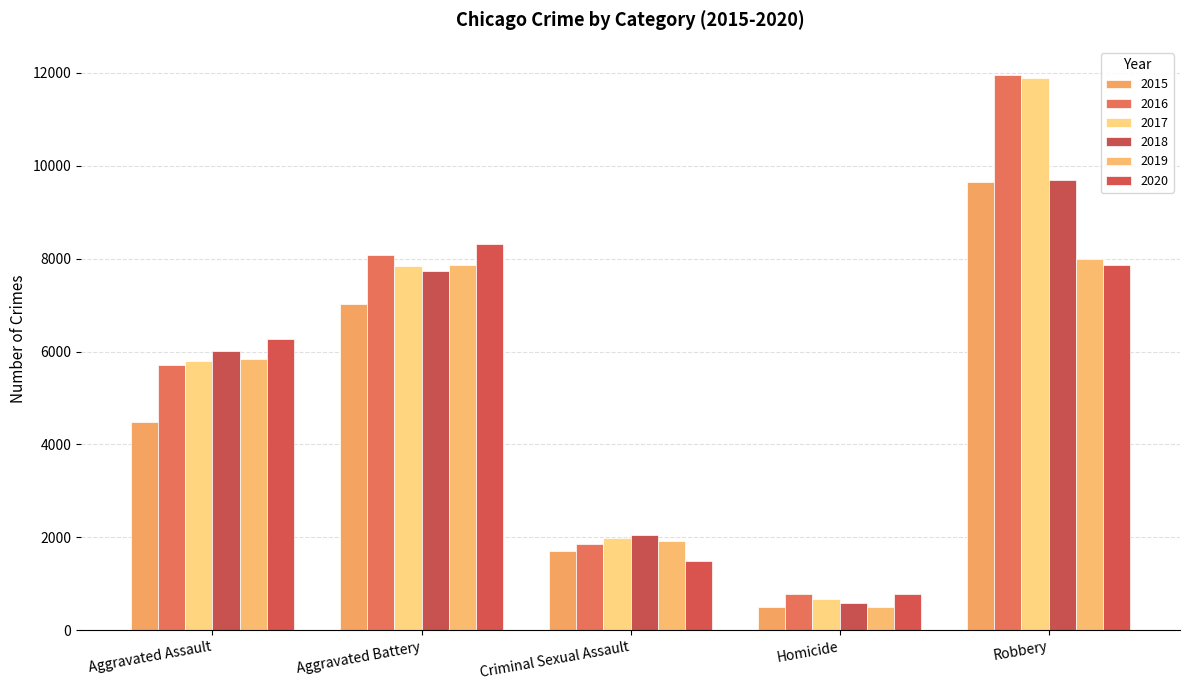

Rank the categories by 2018 value from highest to lowest.

Robbery, Aggravated Battery, Aggravated Assault, Criminal Sexual Assault, Homicide